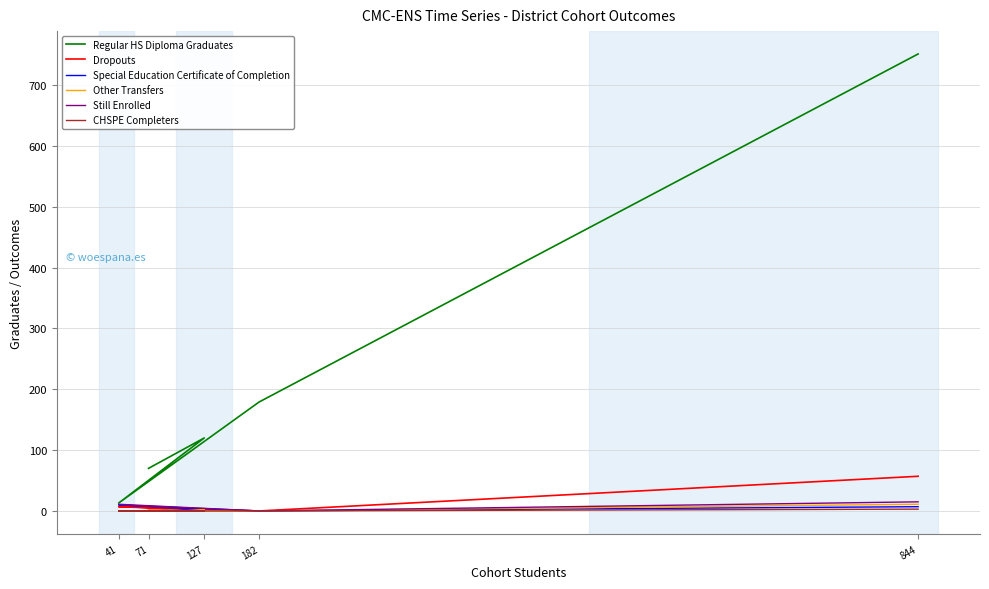

At which category does Still Enrolled reach its first local peak?

41